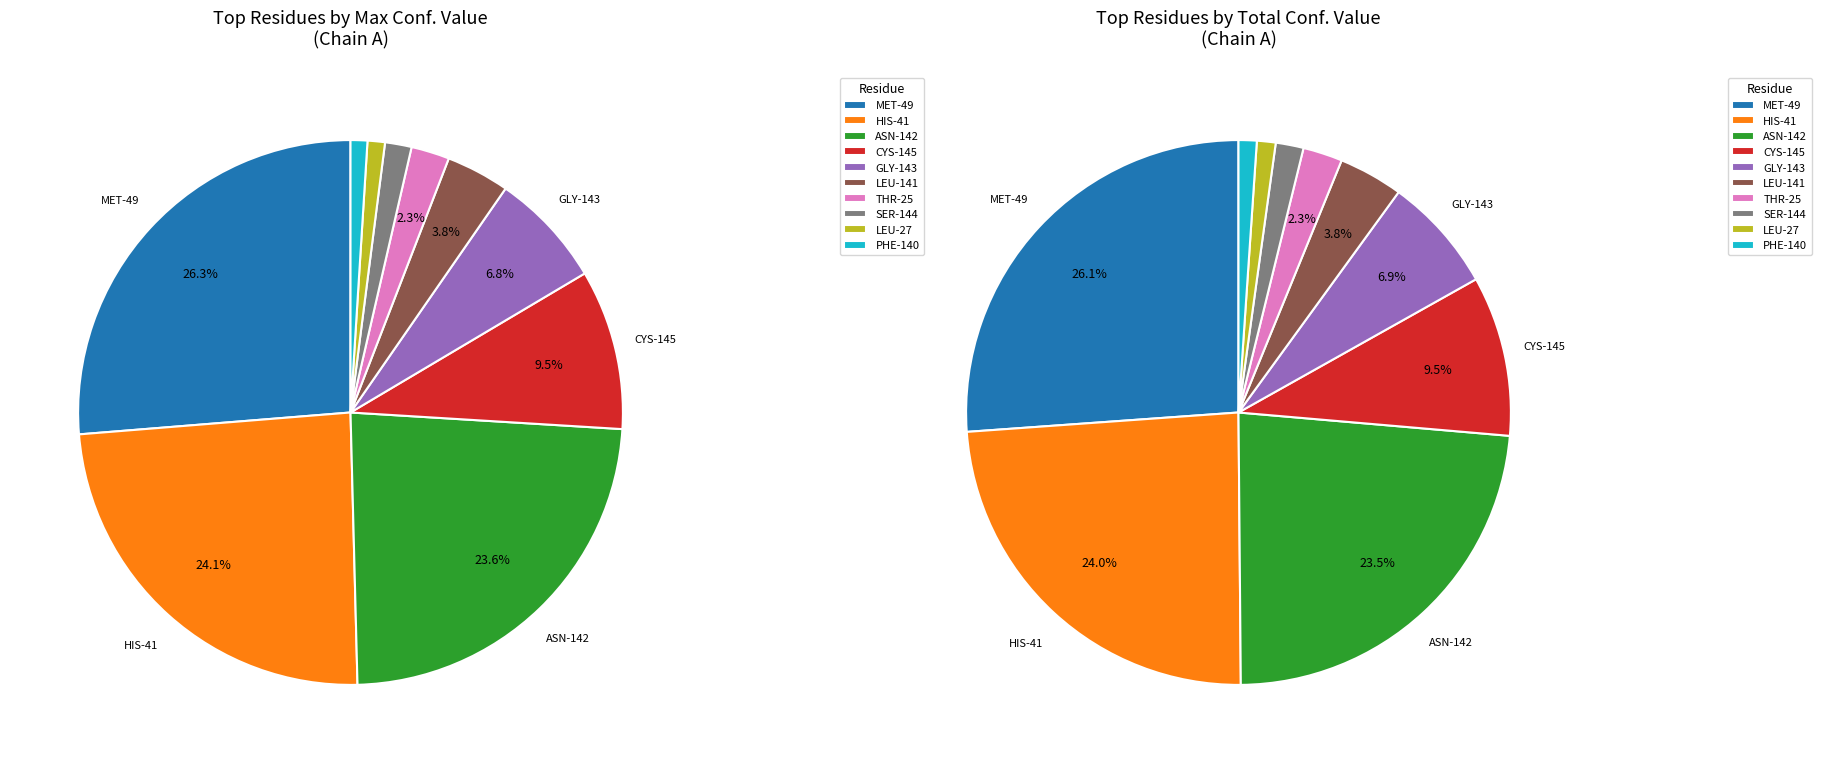

What percentage is the LEU-27 slice, to the nearest percent?

1%